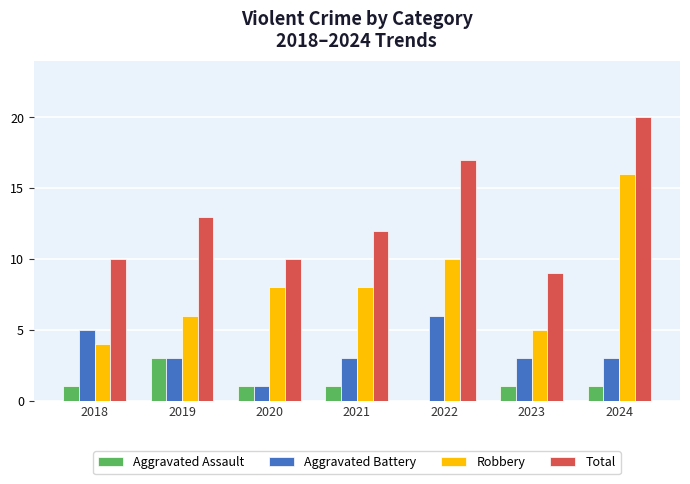

Which category has the highest value across all series?

2024